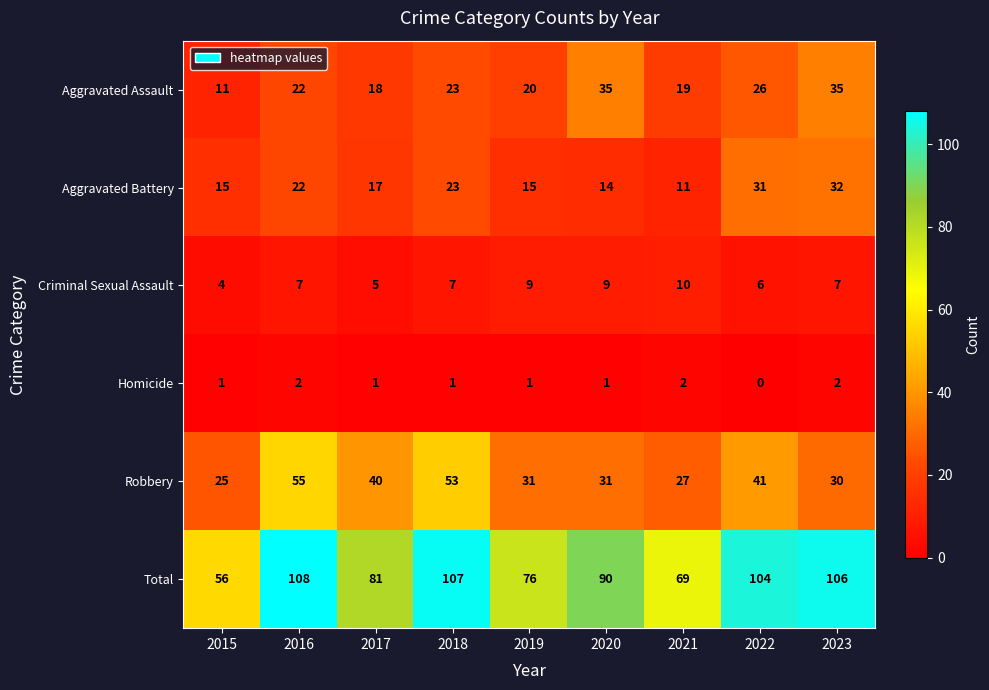

How many series are shown in this chart?

6